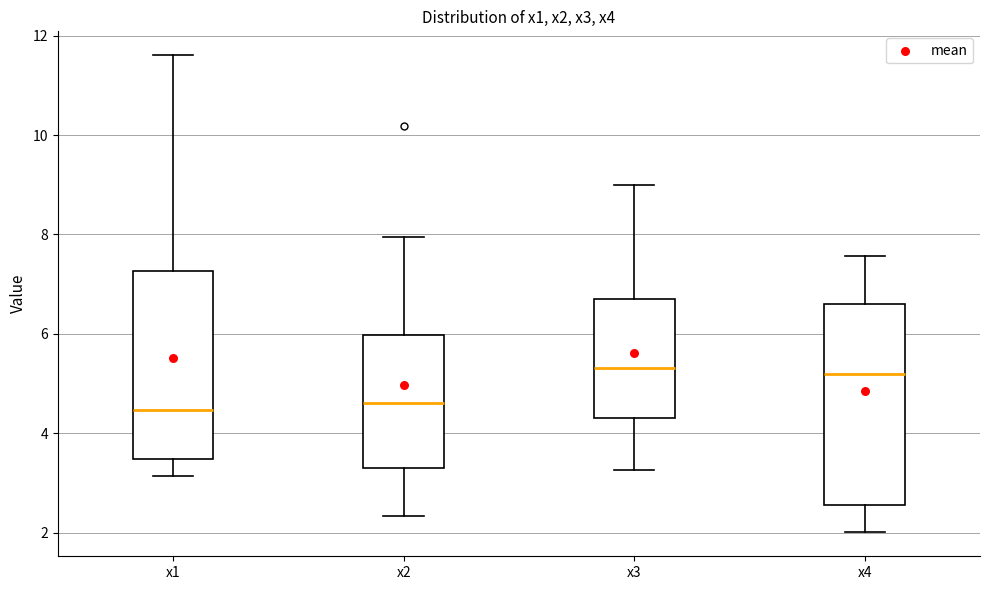

Reading left to right, transcribe this box plot: for each box, give where its median line is, the range the box spans, and where its two whiskers end, as read against the y-axis. The values are not printed on the chart, so give them approximately, as read against the axis.

x1: median 4.4, box 3.4 to 7.2, whiskers 3.2 to 11.6
x2: median 4.6, box 3.2 to 6.0, whiskers 2.4 to 8.0
x3: median 5.4, box 4.4 to 6.6, whiskers 3.2 to 9.0
x4: median 5.2, box 2.6 to 6.6, whiskers 2.0 to 7.6